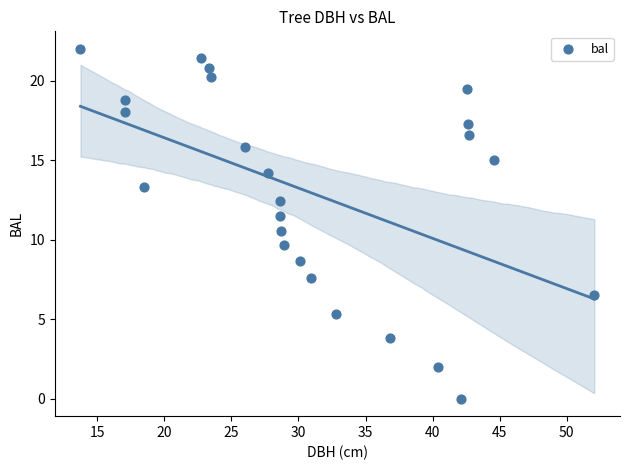

What is the range of X values (max minus min)?

38.3